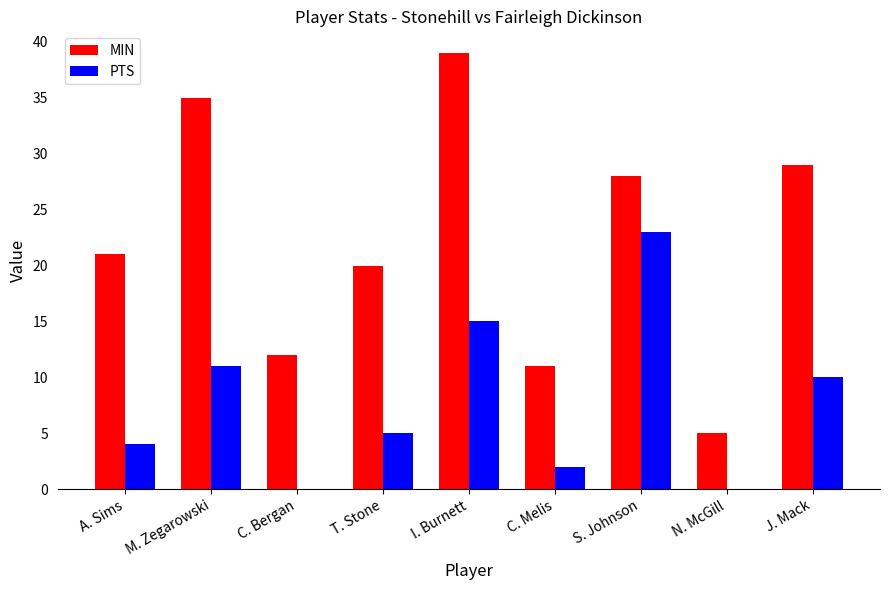

Reading left to right, extract all data points from this chart.

MIN: A. Sims=21	M. Zegarowski=35	C. Bergan=12	T. Stone=20	I. Burnett=39	C. Melis=11	S. Johnson=28	N. McGill=5	J. Mack=29
PTS: A. Sims=4	M. Zegarowski=11	C. Bergan=0	T. Stone=5	I. Burnett=15	C. Melis=2	S. Johnson=23	N. McGill=0	J. Mack=10